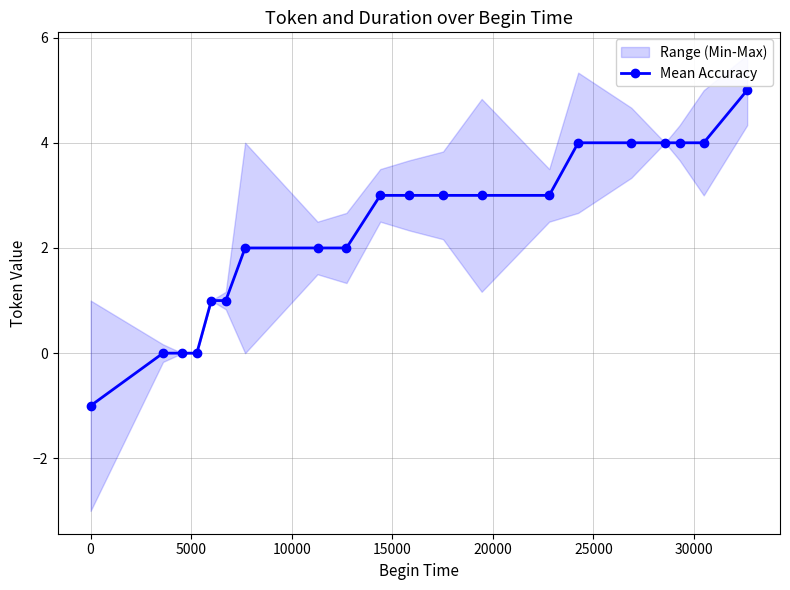

Reading left to right, transcribe all the data shown in this chart.

-1	0	0	0	1	1	2	2	2	3	3	3	3	3	4	4	4	4	4	5